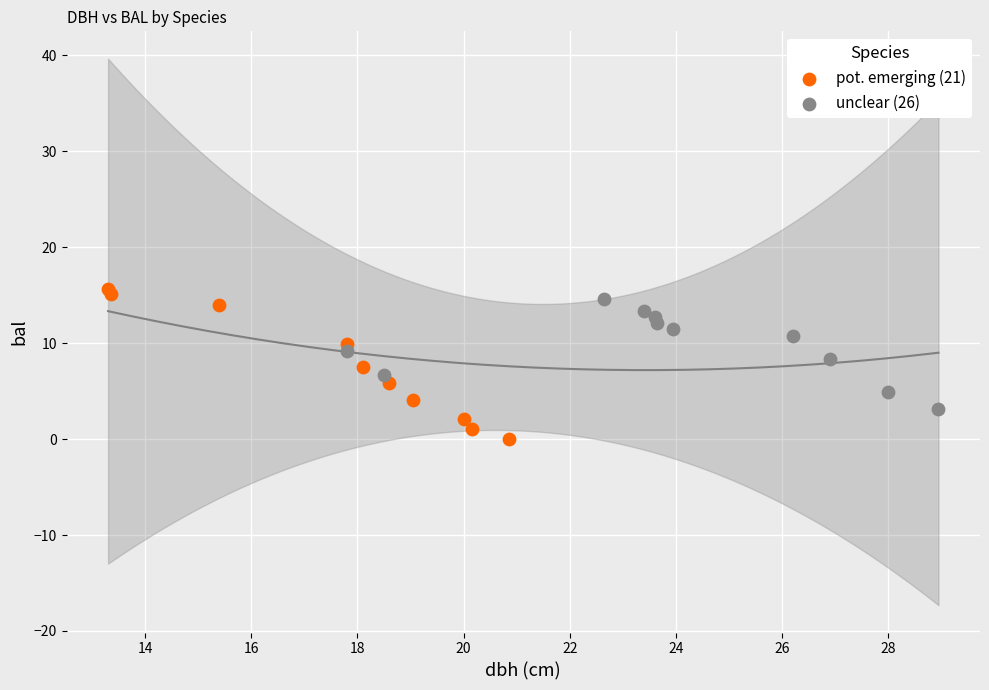

Which series has the widest spread of Y values?

pot. emerging (21)